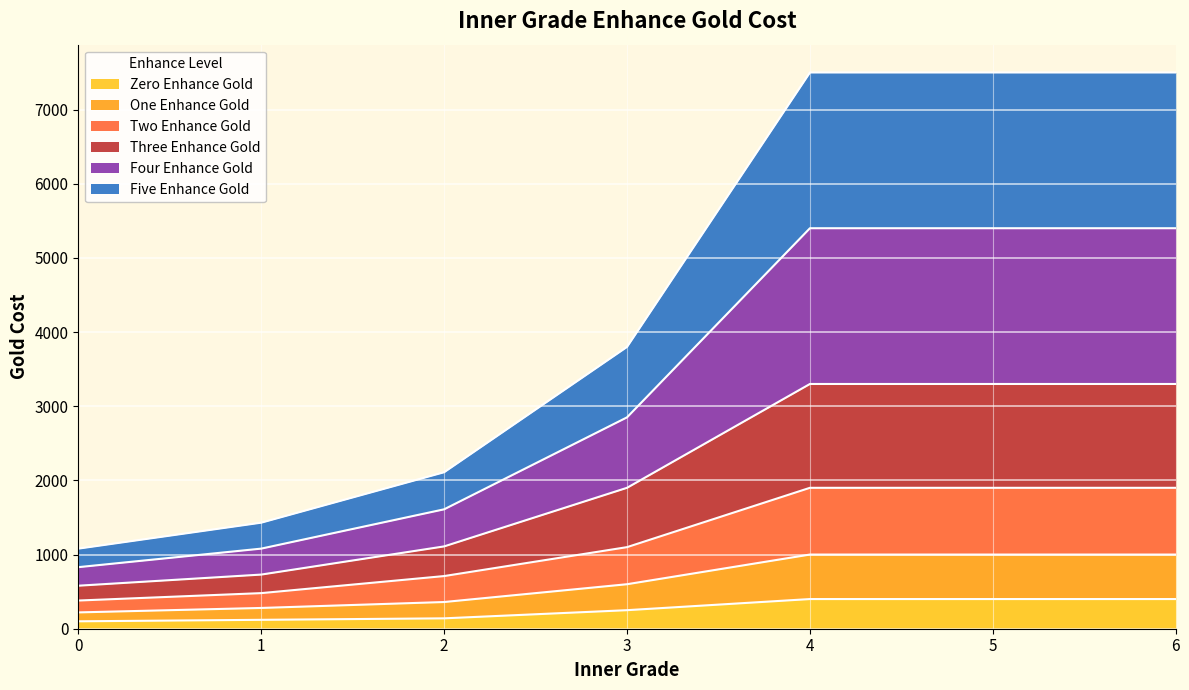

Does the chart display data point markers on the line(s)?

No